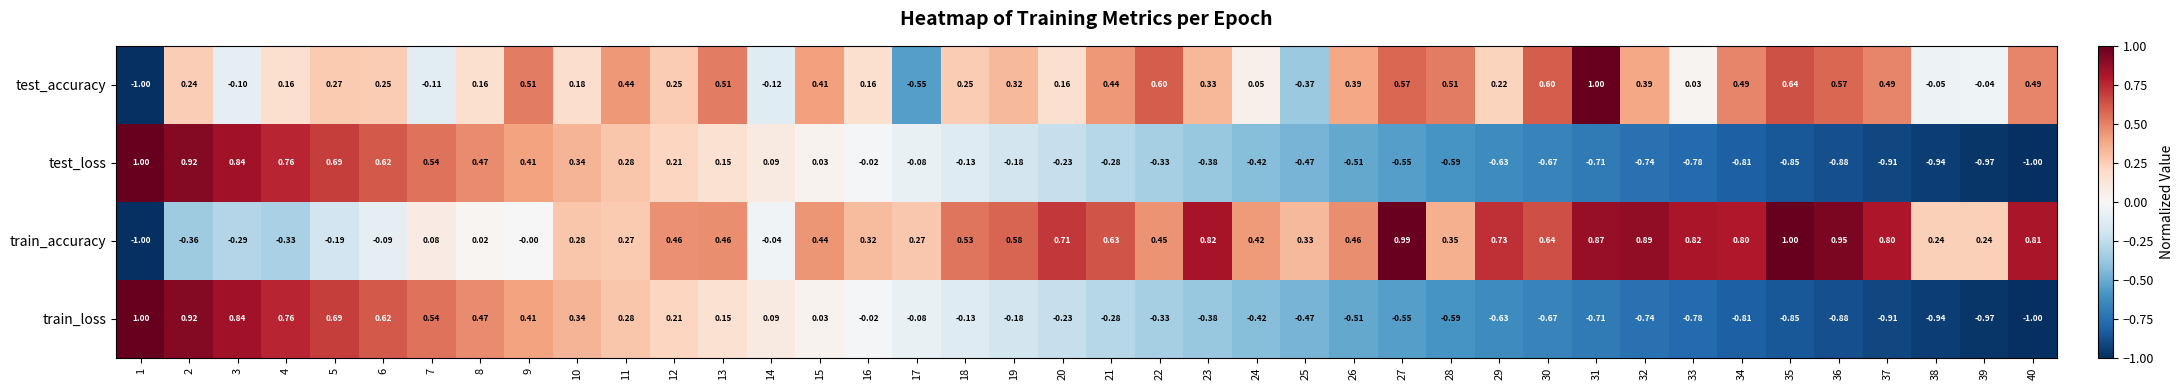

Which series has the largest total across all categories?

train_accuracy